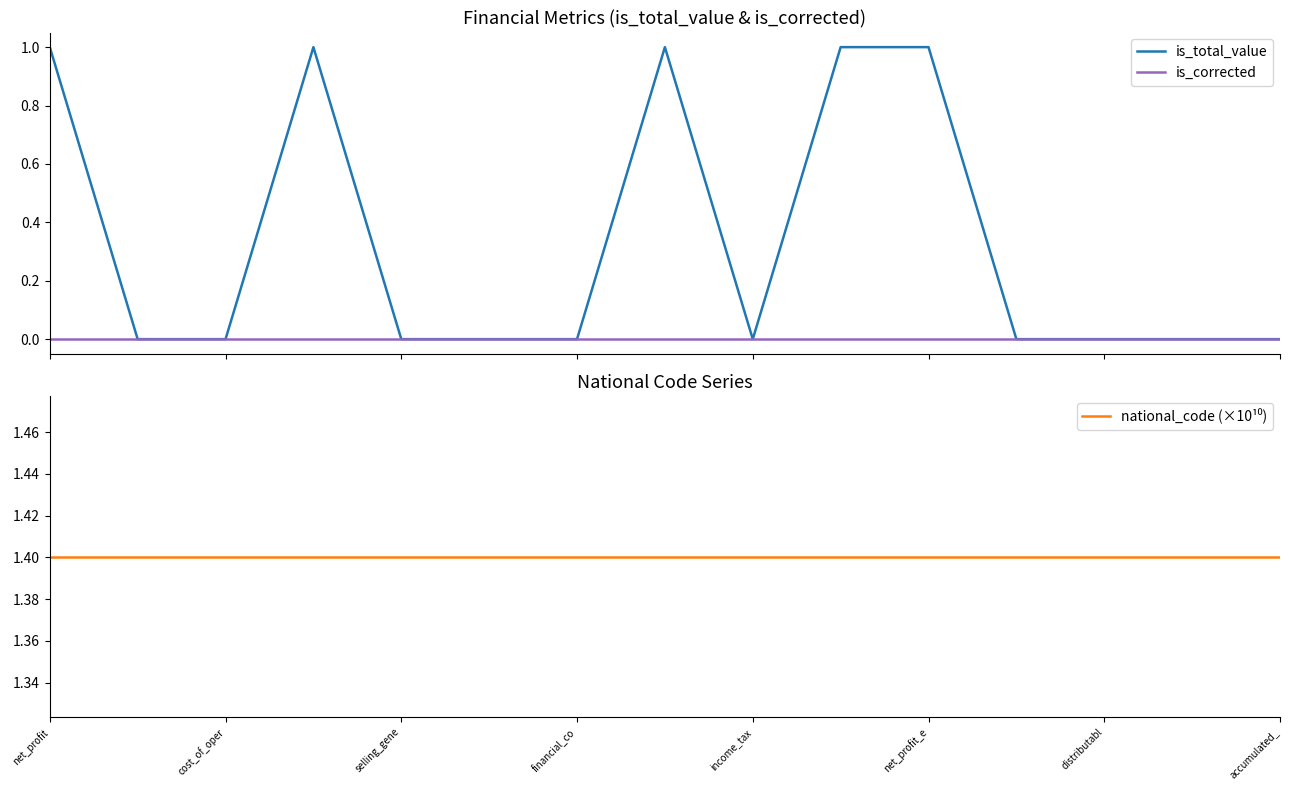

What is the approximate value of national_code (×10¹⁰) at accumulated_?

1.4